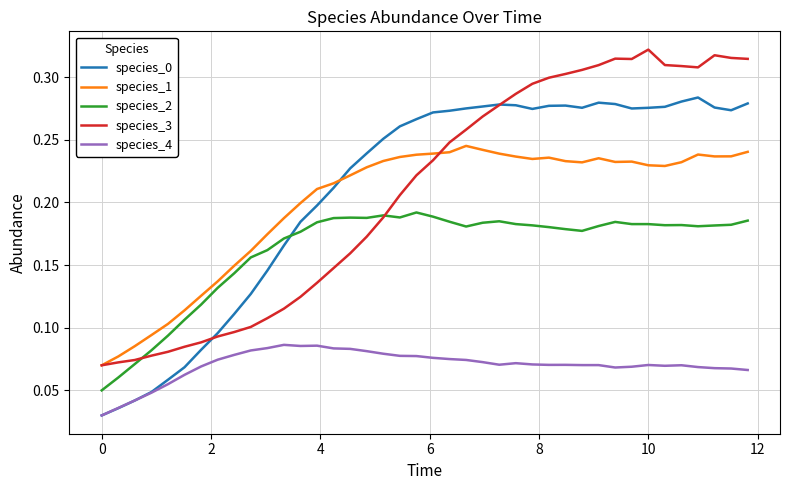

True or false: species_3 and species_4 intersect in this chart.

False